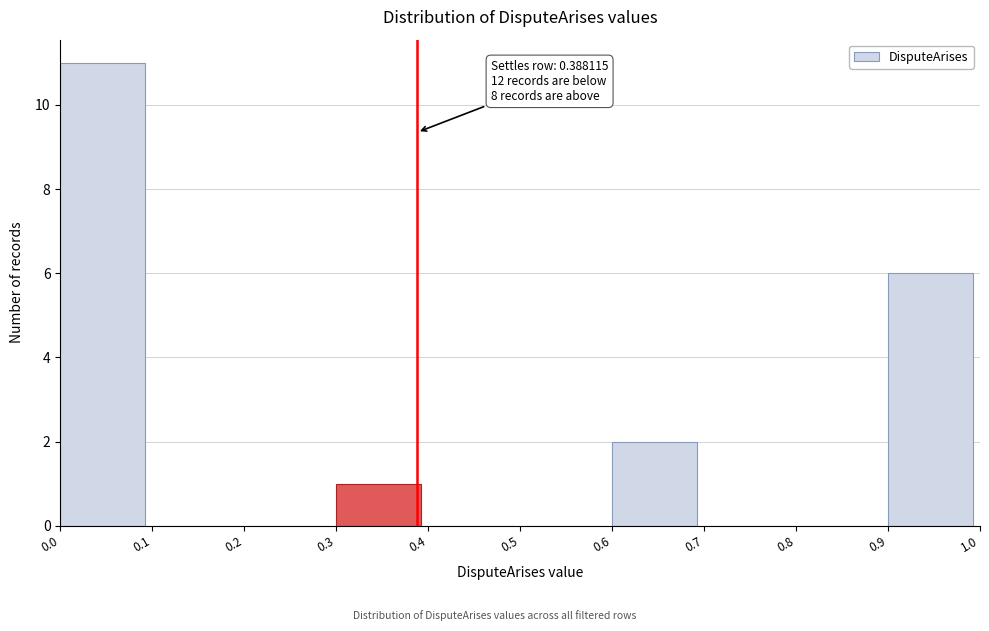

Which range on the x-axis has the tallest bar?

0.0 to 0.1